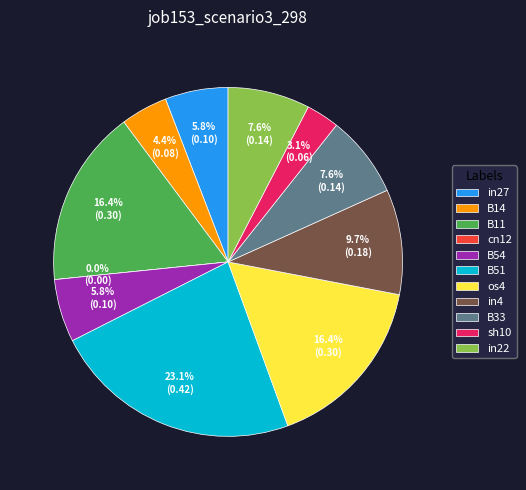

Rank the categories by value from highest to lowest.

B51, B11, os4, in4, B33, in22, in27, B54, B14, sh10, cn12